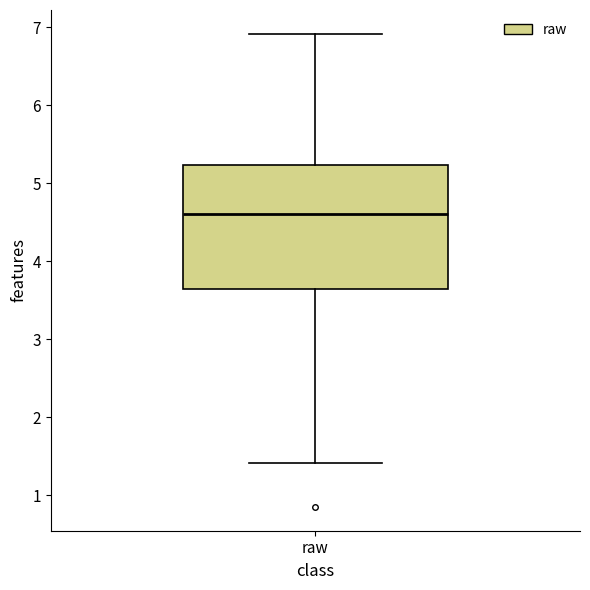

Transcribe this box plot: give where the median line is, the range the box spans, and where the two whiskers end, as read against the y-axis. The values are not printed on the chart, so give them approximately, as read against the axis.

median 4.6, box 3.6 to 5.2, whiskers 1.4 to 6.9